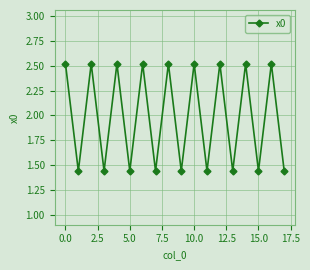

How many values are between 1 and 2?

9